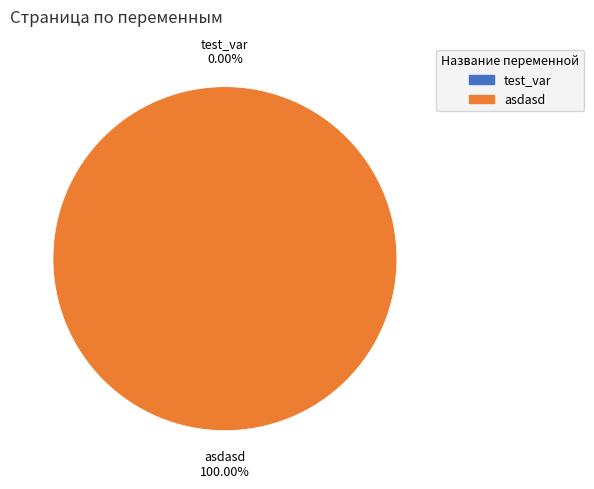

Is it true that test_var is 0% of the pie?

True